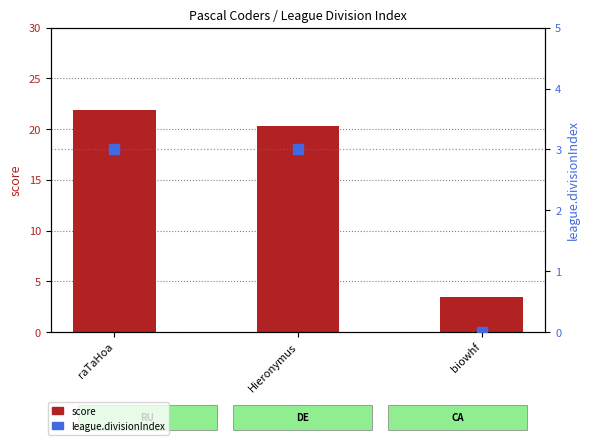

Which series has the largest Y range (max minus min)?

score